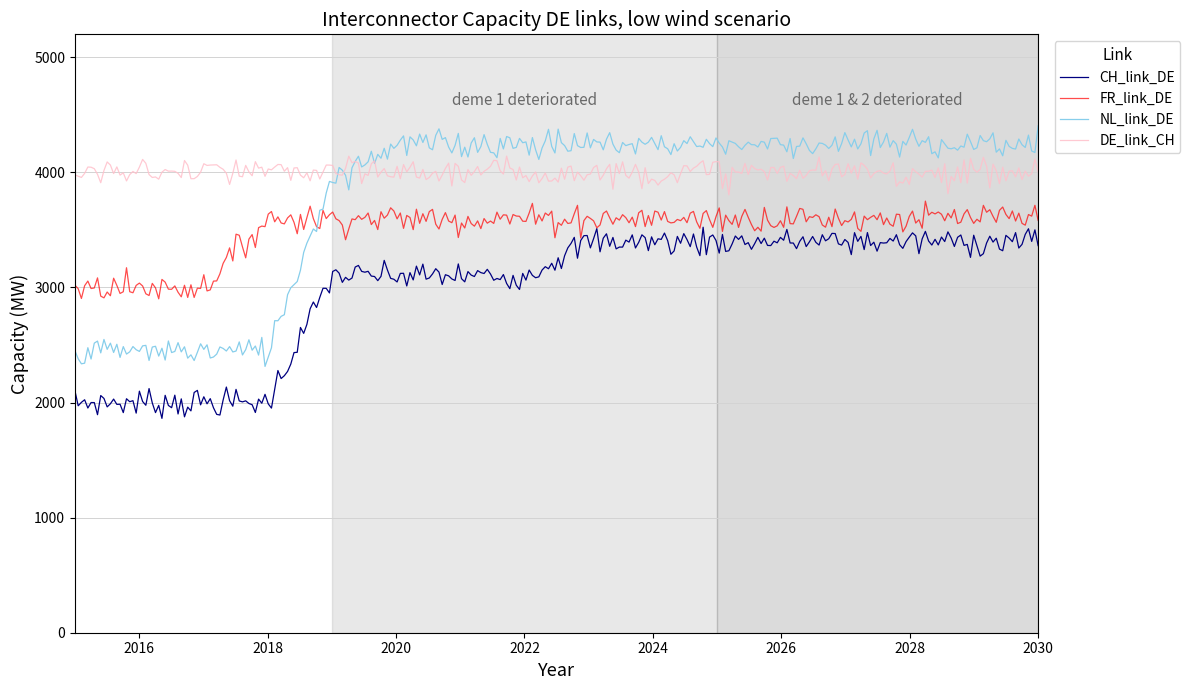

List the series in order of their overall mean, highest first.

DE_link_CH, NL_link_DE, FR_link_DE, CH_link_DE